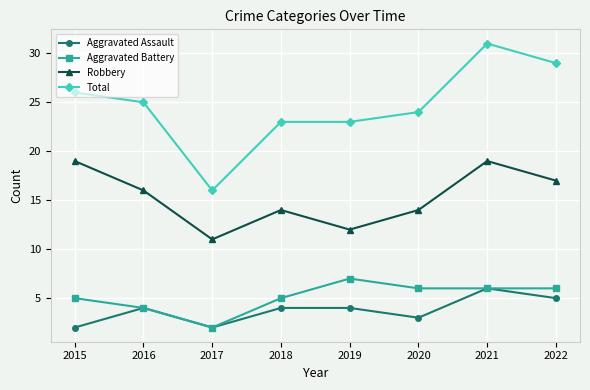

How many lines are shown in the chart?

4